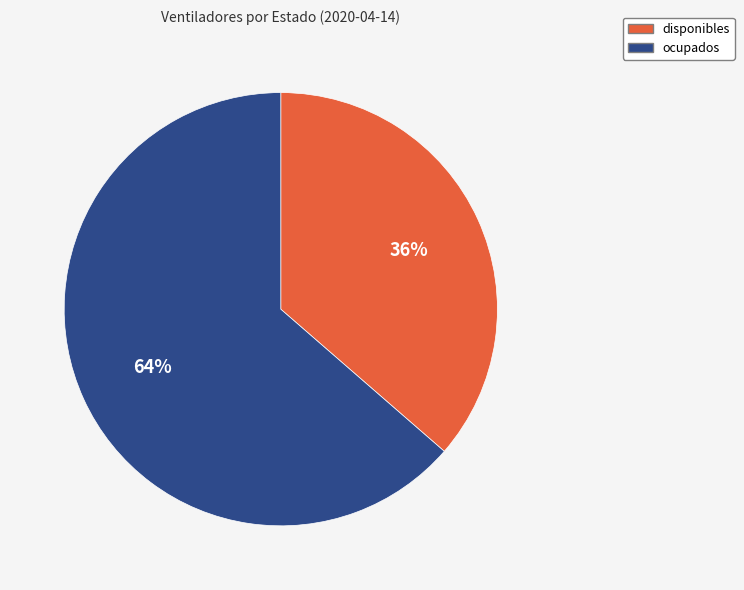

True or false: ocupados accounts for 53% of the total.

False